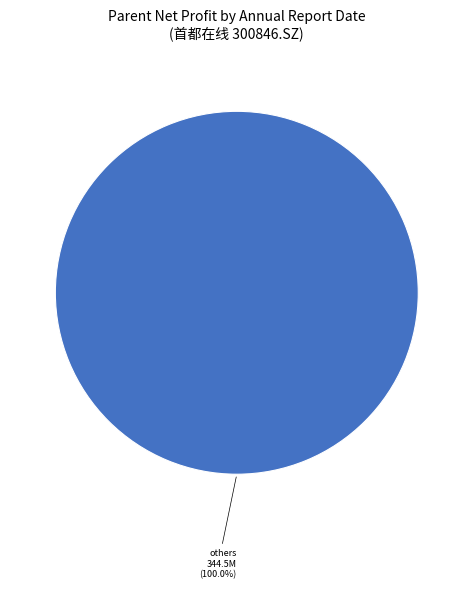

Is there a majority slice in this chart?

Yes